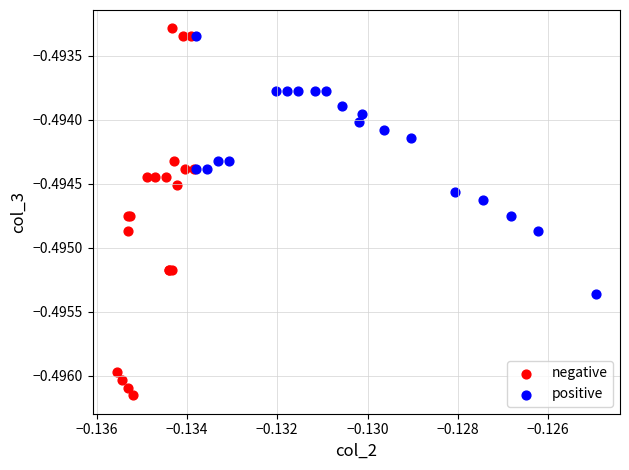

Which series reaches the minimum Y coordinate?

negative